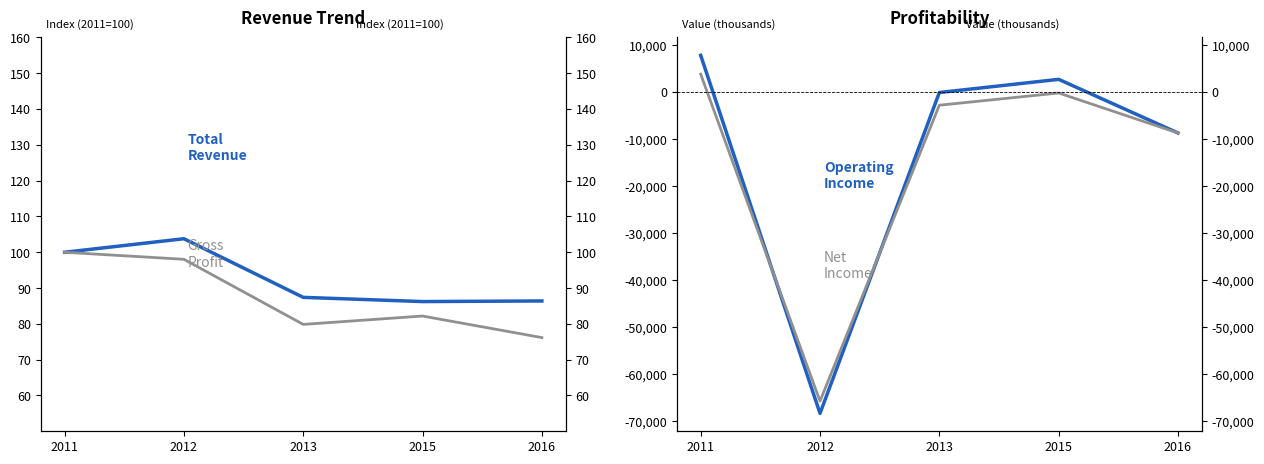

What is the difference between the maximum and second lowest values in the Gross Profit series?

20.1